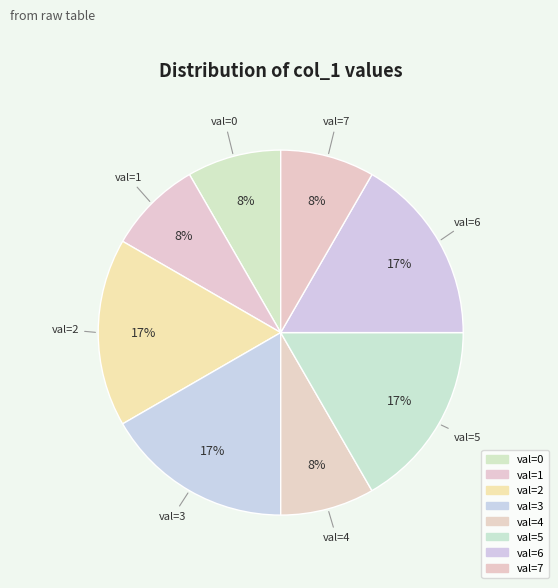

To the nearest percent, what is the combined percentage of val=4 and val=6?

25%